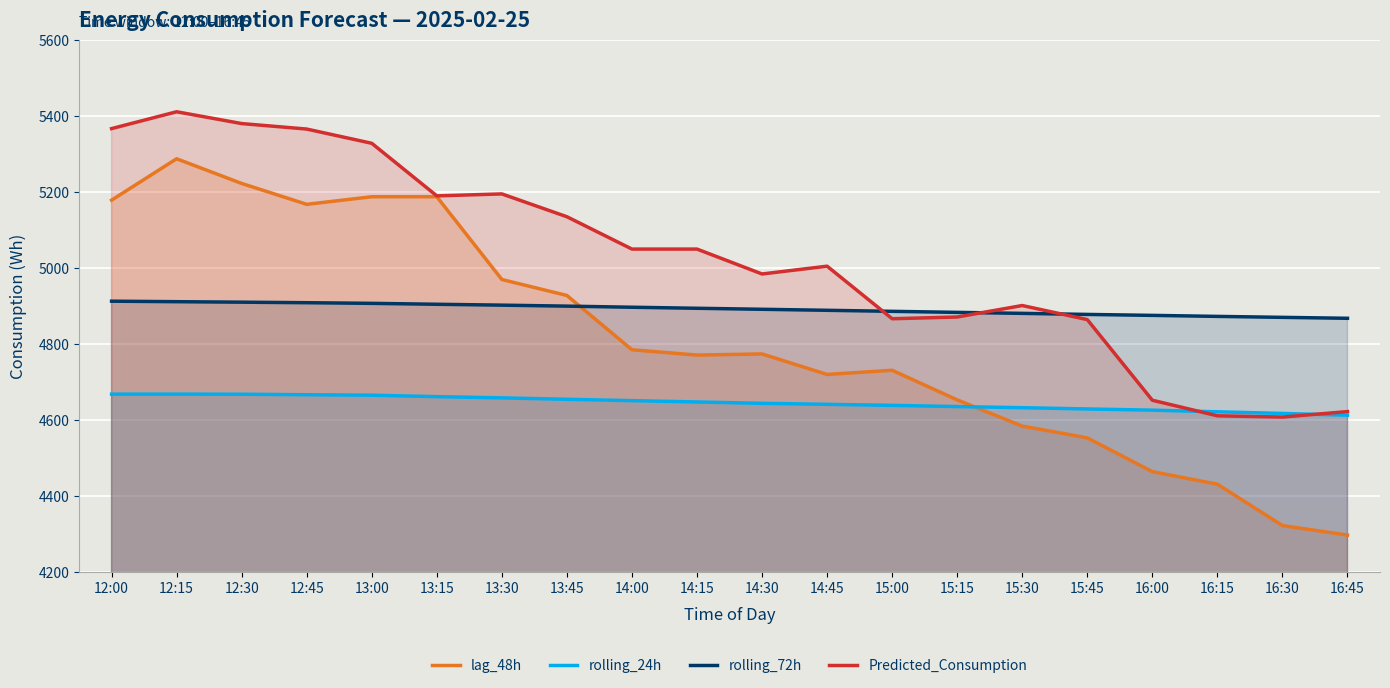

Is the value of Predicted_Consumption at 14:30 greater than the value of rolling_24h at 12:15?

Yes